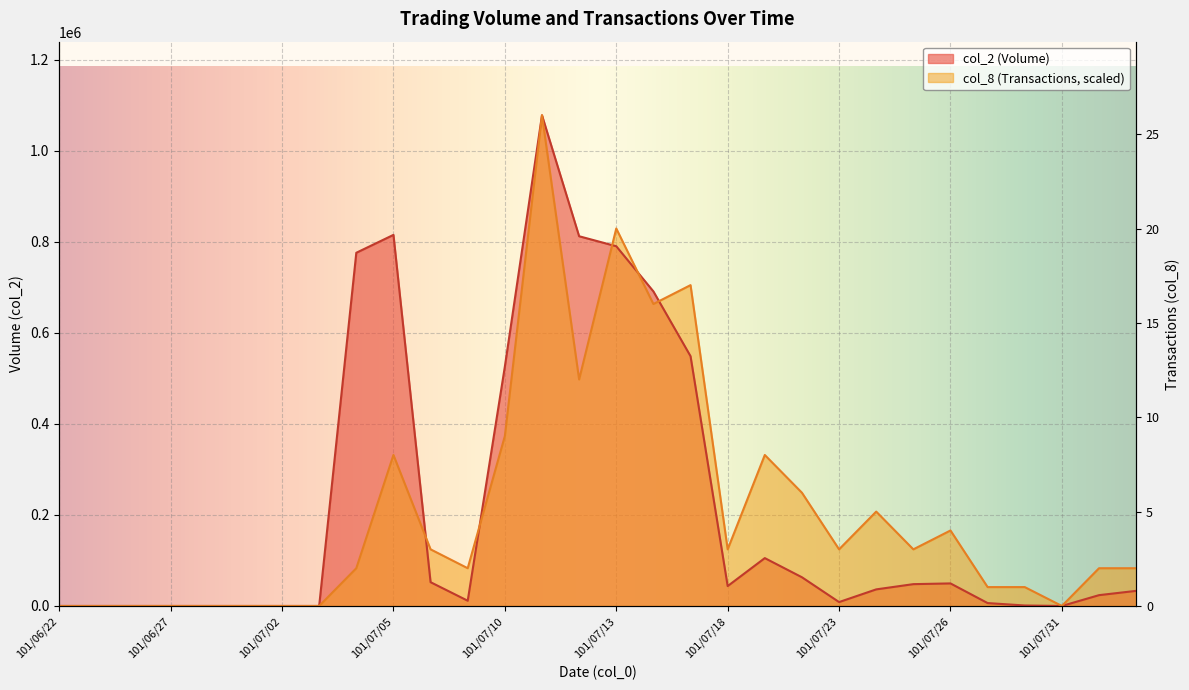

Where does the col_2 (Volume) series first go above 36440?

101/07/04